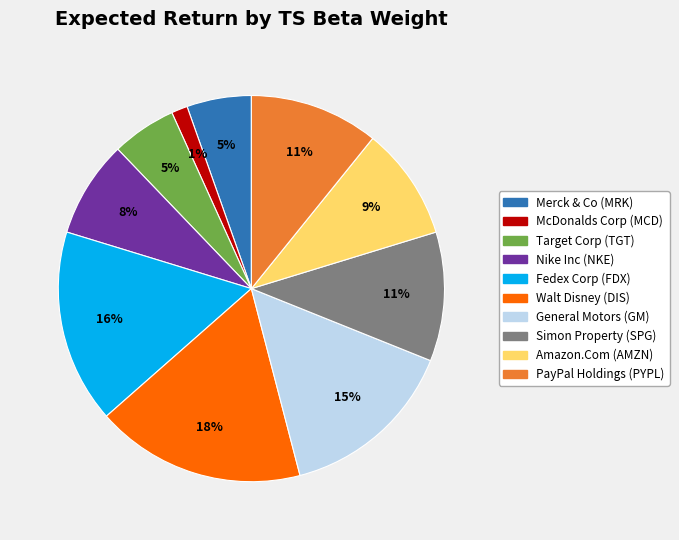

What is the smallest slice in the pie chart?

McDonalds Corp (MCD)